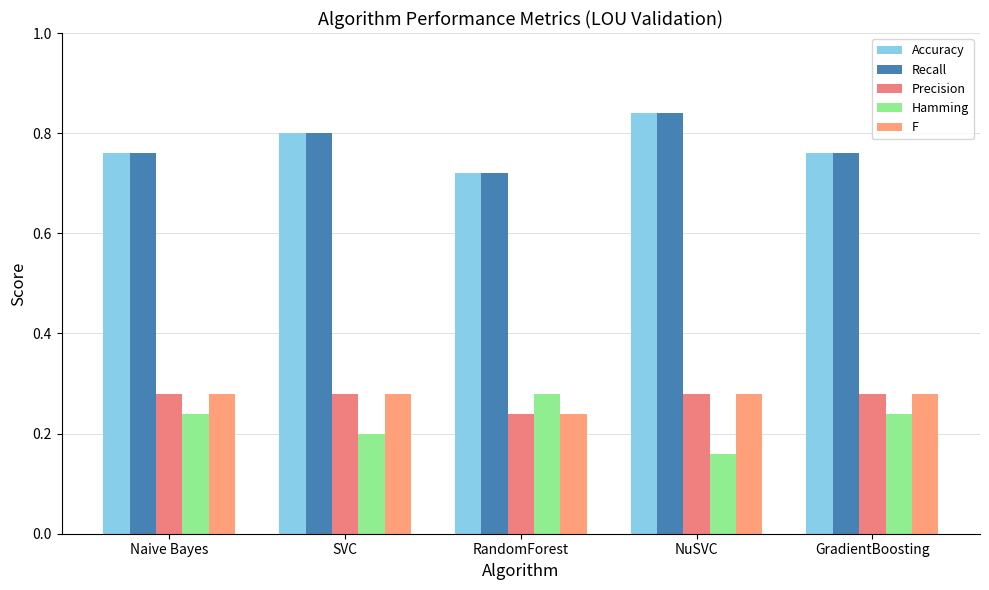

What is the total value across all series at NuSVC?

2.4